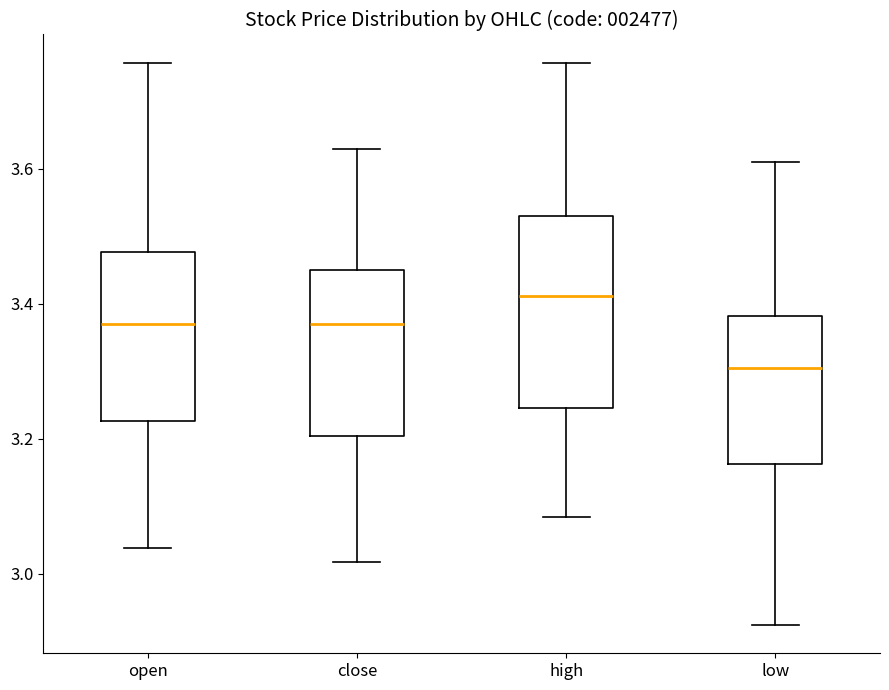

Reading left to right, read every box against the y-axis: the position of its median line, the range the box covers, and the ends of its whiskers. The values are not printed on the chart, so give them approximately, as read against the axis.

open: median 3.36, box 3.22 to 3.48, whiskers 3.04 to 3.76
close: median 3.36, box 3.20 to 3.46, whiskers 3.02 to 3.62
high: median 3.42, box 3.24 to 3.52, whiskers 3.08 to 3.76
low: median 3.30, box 3.16 to 3.38, whiskers 2.92 to 3.62